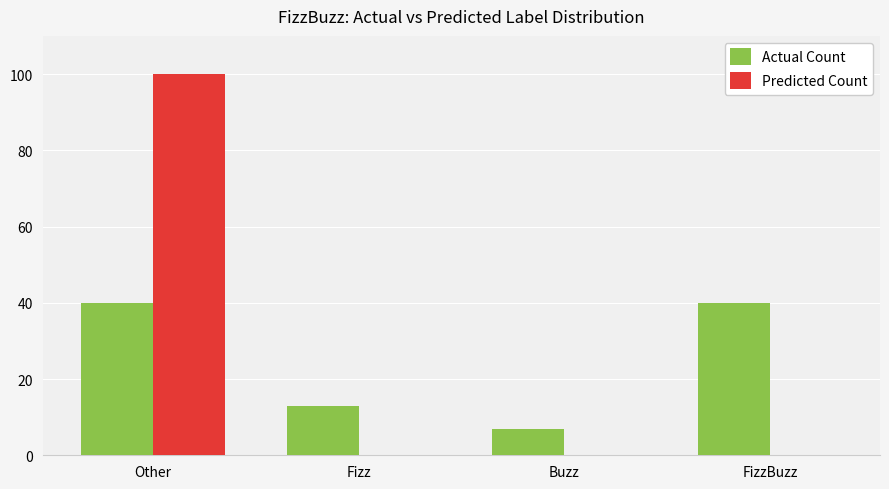

What is the sum of all Predicted Count values?

100